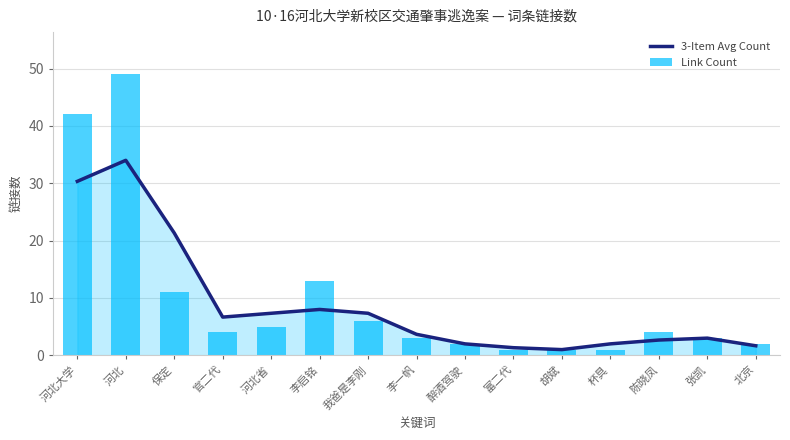

Which category has the highest value in the 3-Item Avg Count series?

河北